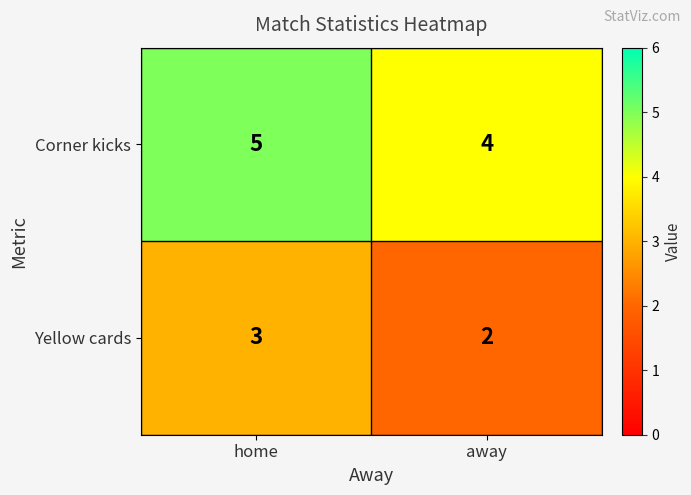

At home, list the series in order from smallest to largest.

Yellow cards, Corner kicks